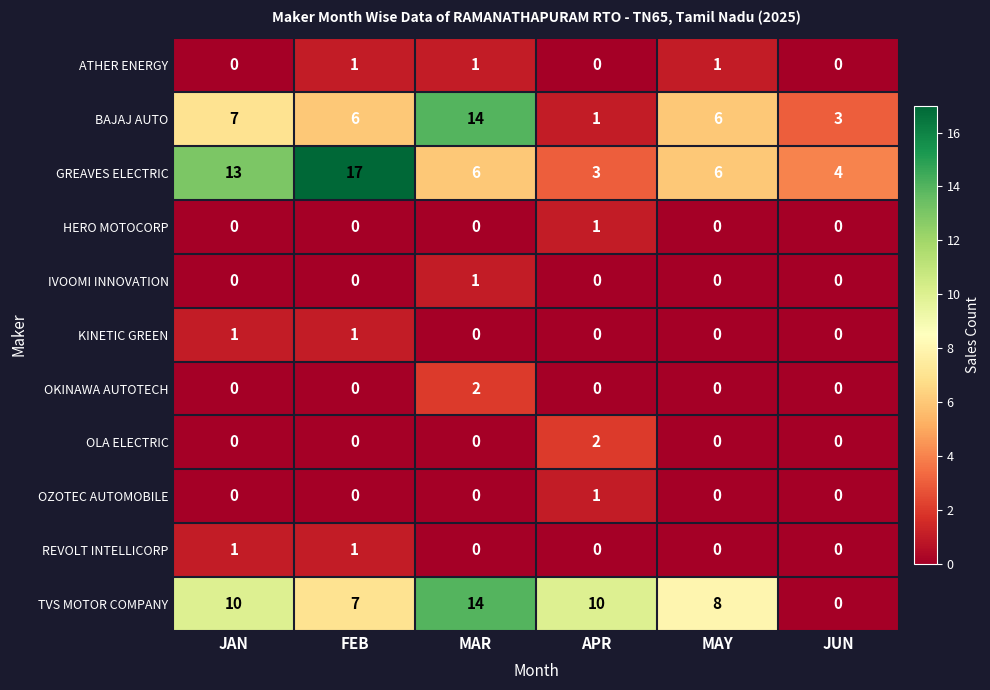

What is the difference between the highest and lowest values at JUN?

4